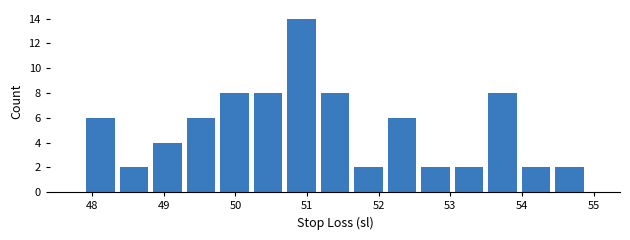

Over which range of the x-axis is the bar tallest?

50.7 to 51.2